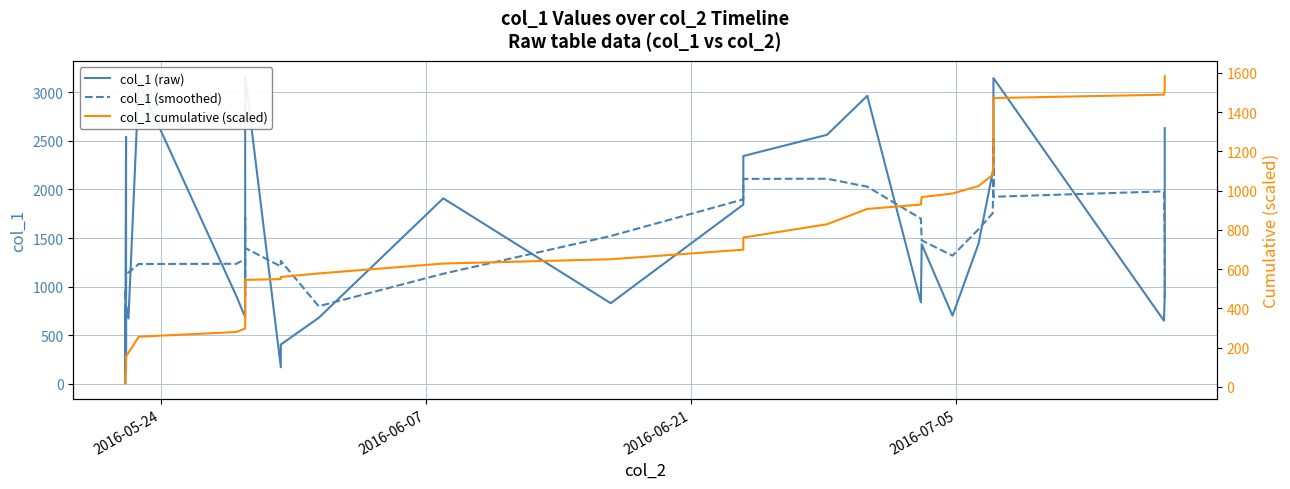

Reading left to right, transcribe all the data shown in this chart.

col_1 (raw): 669.9	801.6	2.8	2543.3	854.7	249.6	803.6	672.2	3104.1	899.8	685.5	813.2	924.8	1218.4	1625.5	1623.6	3165.8	169.9	403.7	678.7	1908.8	829.3	1844.7	2344.5	2562.8	2964.1	837.3	1436.5	701.1	1442.0	2176.2	2195.8	2258.0	2302.5	2354.1	2548.0	3147.1	649.3	927.0	2631.5
col_1 (smoothed): 294.9	803.5	974.4	890.4	890.8	1024.6	1136.8	1145.8	1233.0	1235.0	1285.5	908.3	1053.5	1241.1	1711.6	1560.7	1397.7	1208.3	1265.4	798.1	1133.0	1521.2	1898.0	2109.1	2110.7	2029.0	1700.4	1476.2	1318.6	1590.3	1754.6	2074.9	2257.3	2331.7	2521.9	2200.2	1925.1	1980.6	1471.0	841.6
col_1 cumulative (scaled): 17.7	38.8	38.9	106.0	128.6	135.2	156.4	174.1	256.1	279.8	297.9	319.4	343.8	375.9	418.9	461.7	545.3	549.7	560.4	578.3	628.7	650.6	699.3	761.2	828.8	907.0	929.1	967.1	985.6	1023.6	1081.1	1139.0	1198.6	1259.4	1321.5	1388.8	1471.8	1489.0	1513.4	1582.9